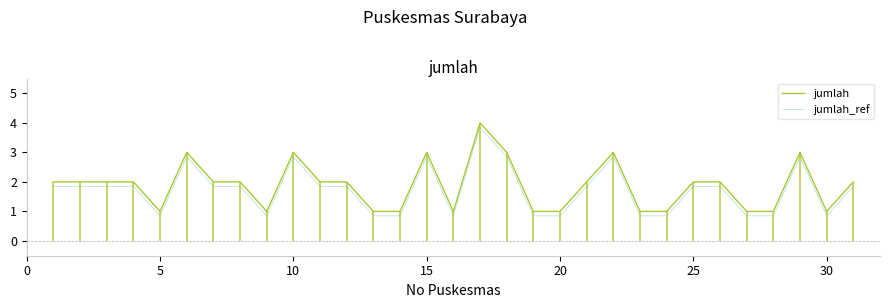

In jumlah, how many points are higher than both neighbors (excluding endpoints)?

6